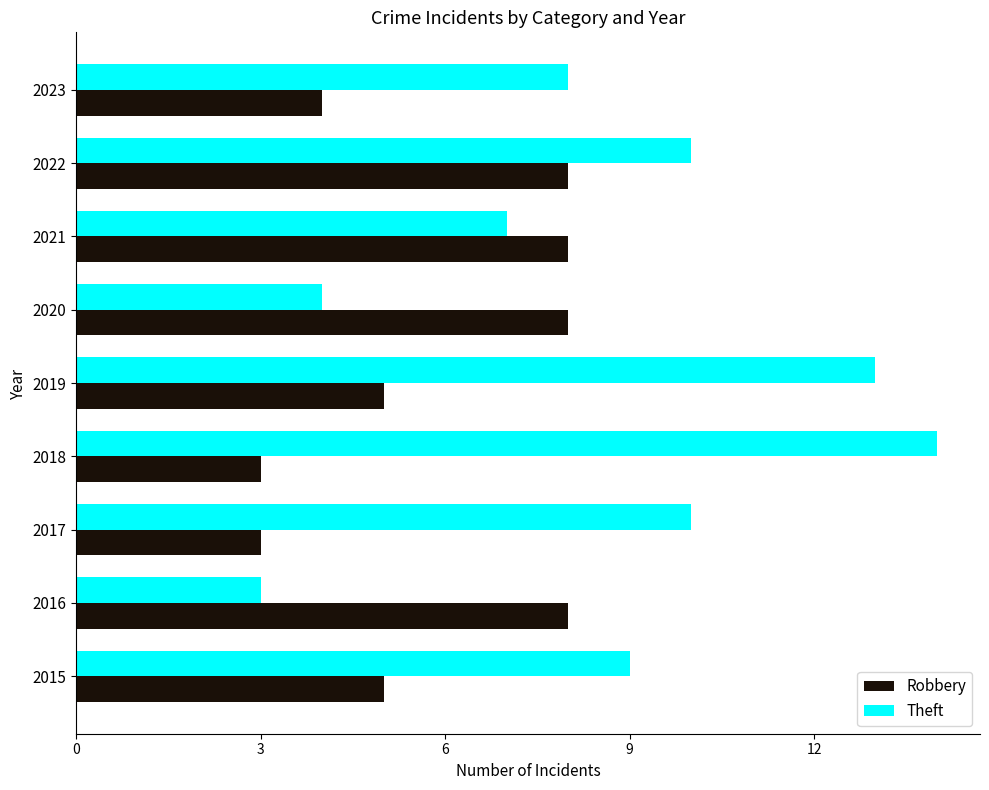

Which series has the largest total across all categories?

Theft